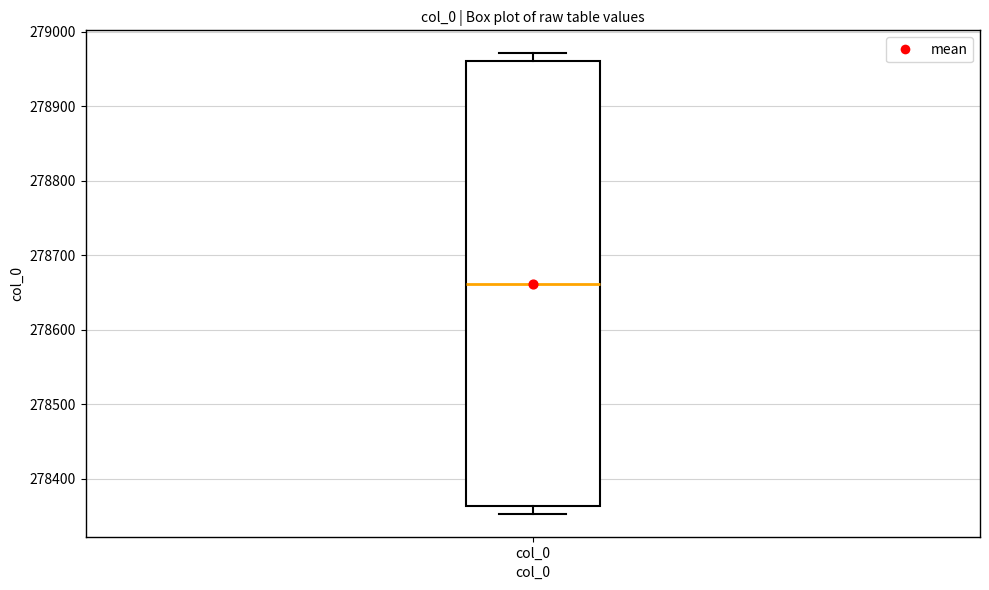

Where does the median line of the box for col_0 sit on the y-axis? The values are not printed on the chart, so give them approximately, as read against the axis.

278660